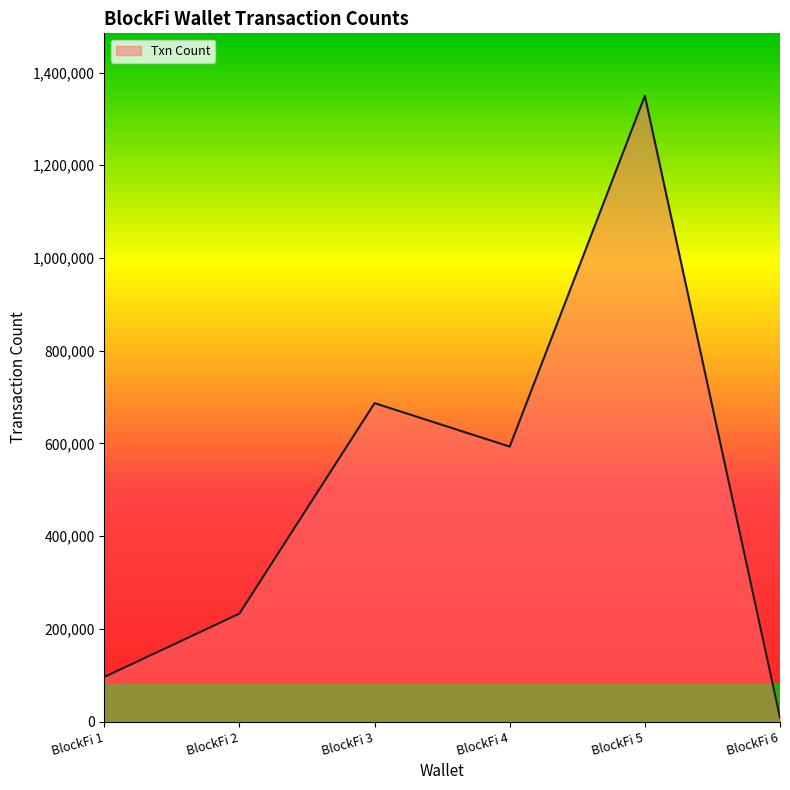

How many categories are shown in the chart?

6